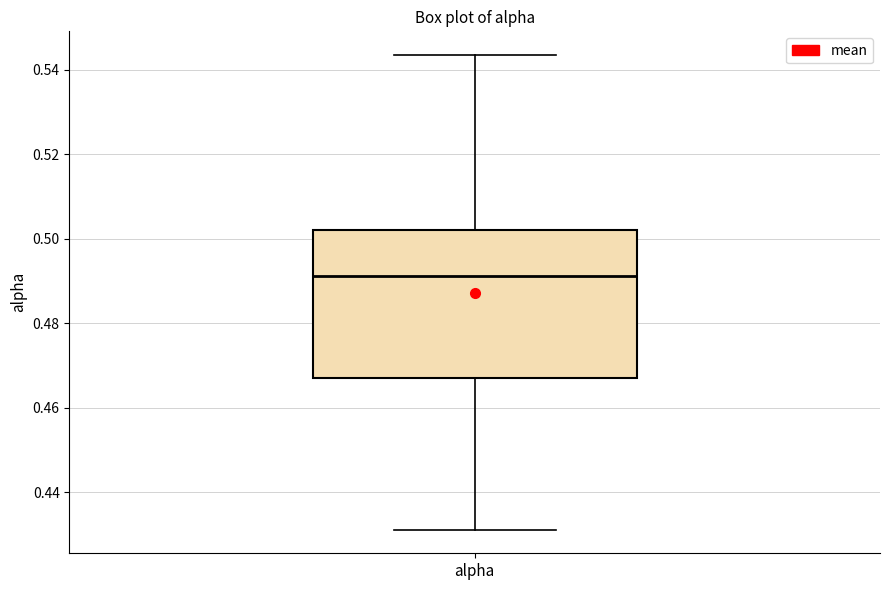

Read this box plot against the y-axis: the position of the median line, the range covered by the box, and the ends of both whiskers. The values are not printed on the chart, so give them approximately, as read against the axis.

median 0.492, box 0.466 to 0.502, whiskers 0.432 to 0.544